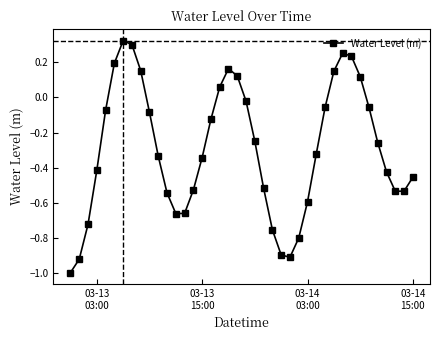

Is this an area chart (filled region under the line)?

No